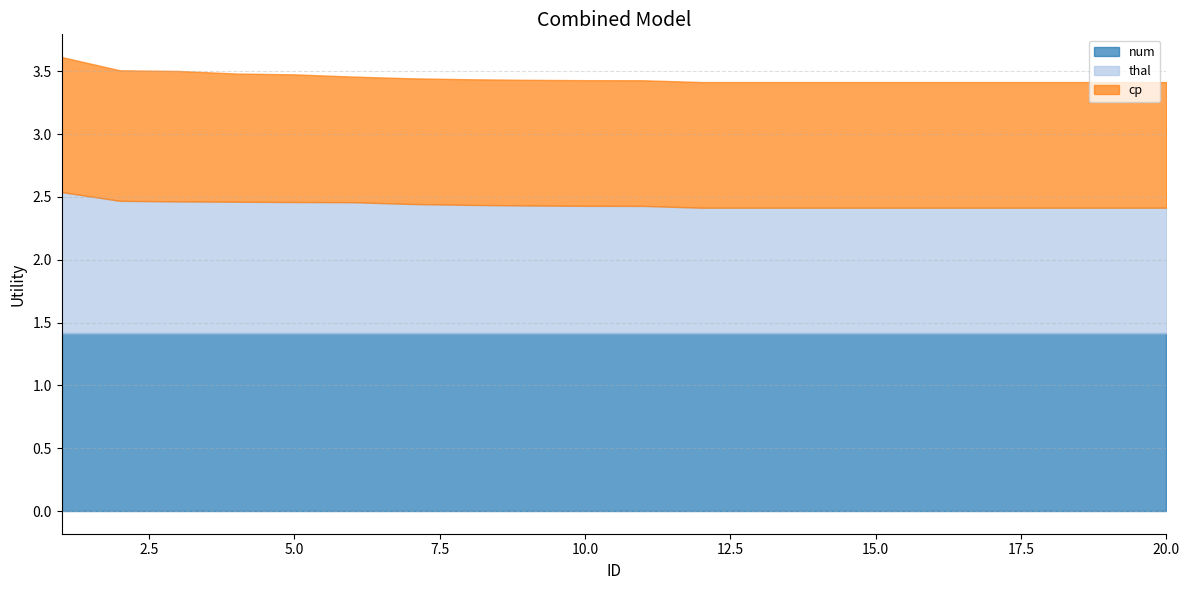

Between 1 and 17, which is larger?

1